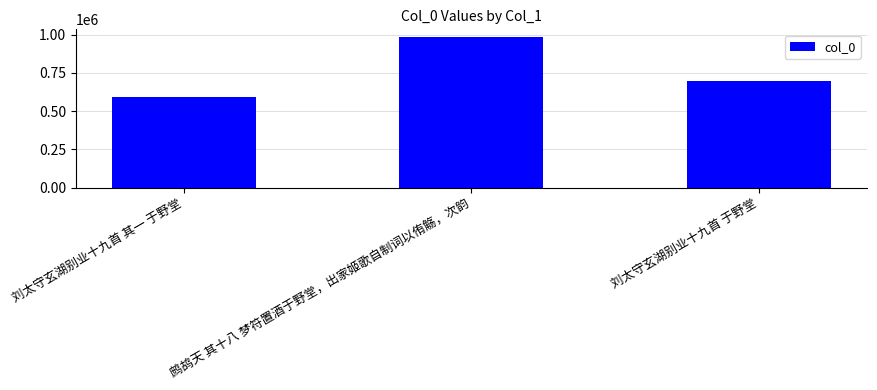

What is the value of the 3rd bar from the left?

695806